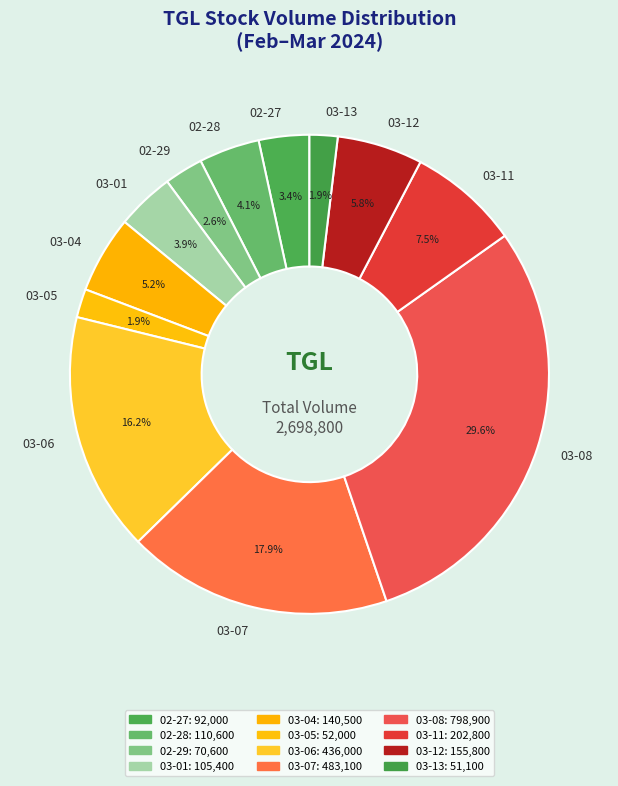

Which has a higher value, 02-29 or 03-12?

03-12